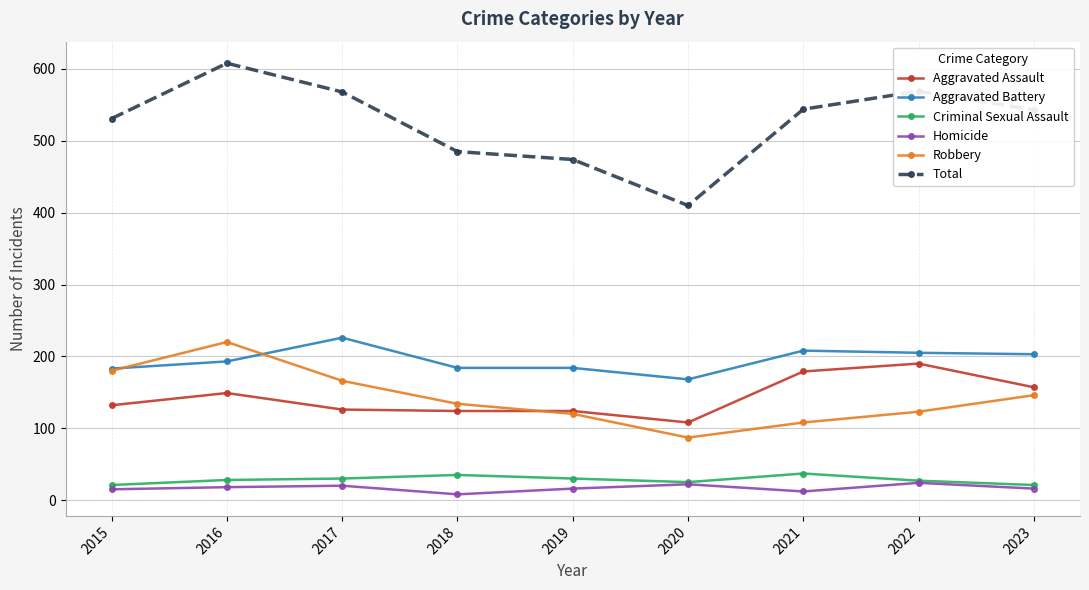

What is the total value across all series at 2019?

948